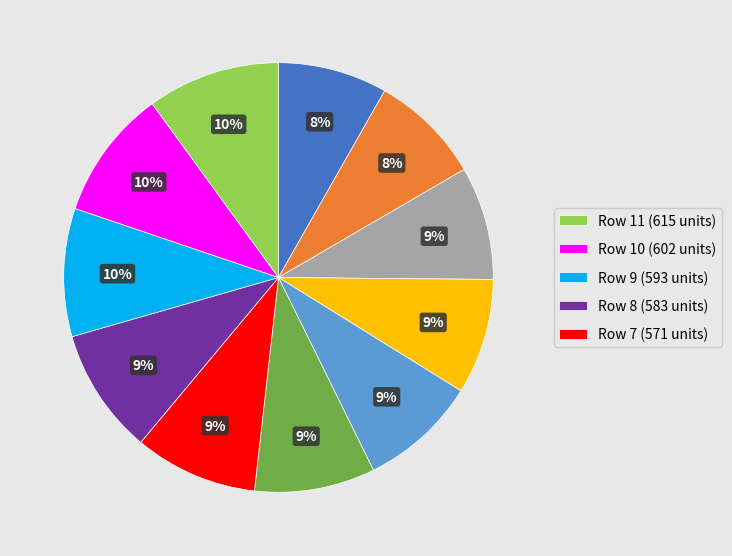

Does any single category account for the majority?

No